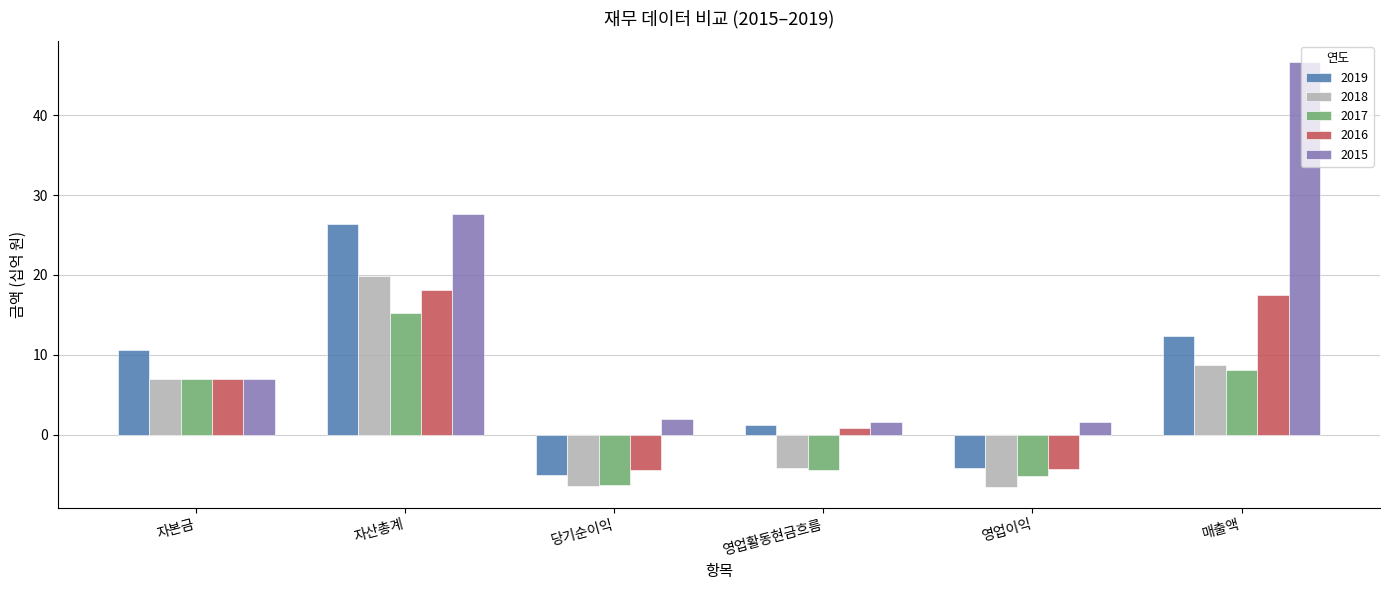

Is it true that 2018 equals 19.9 at 자산총계?

True